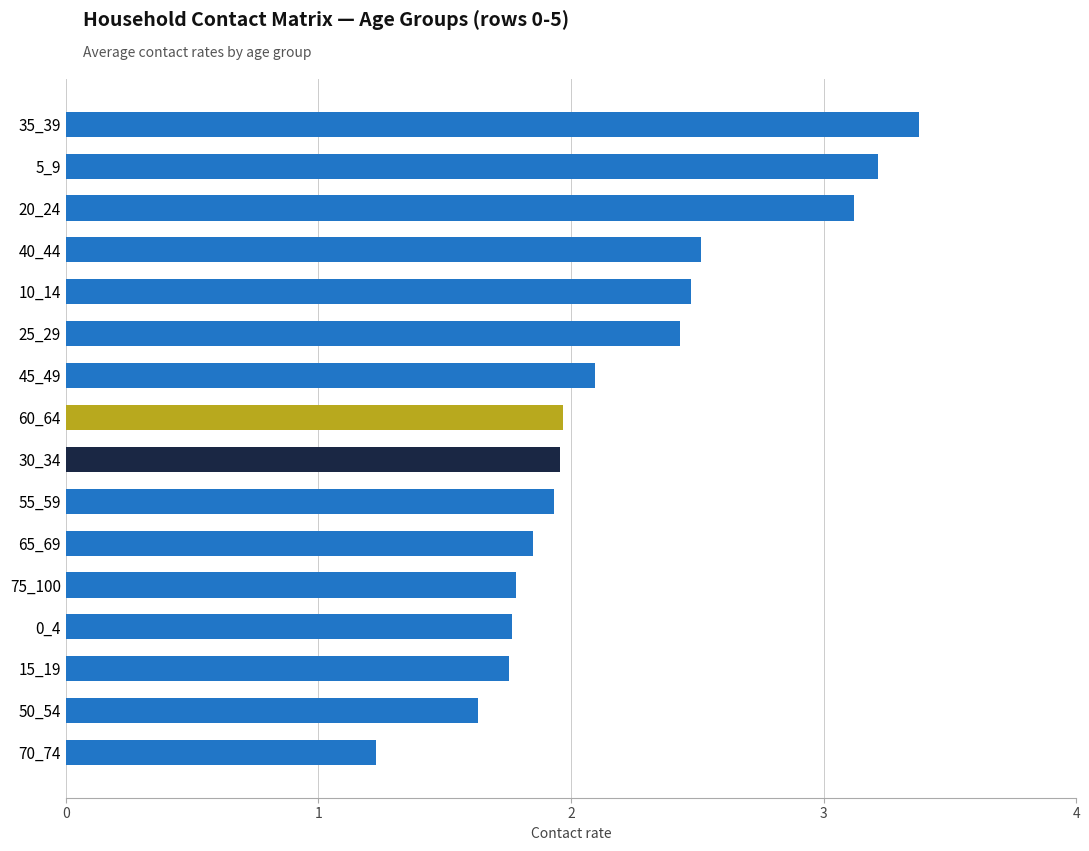

Which category has the highest value across all series?

35_39